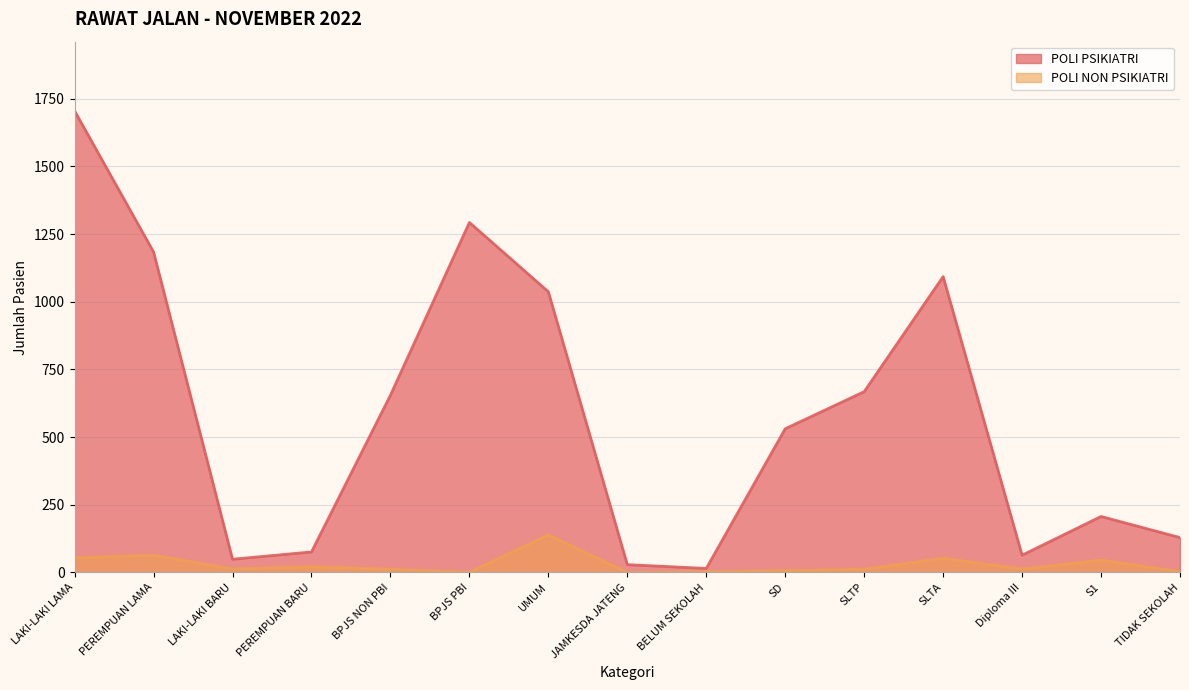

Rank the categories by POLI PSIKIATRI value from lowest to highest.

BELUM SEKOLAH, JAMKESDA JATENG, LAKI-LAKI BARU, Diploma III, PEREMPUAN BARU, TIDAK SEKOLAH, S1, SD, BPJS NON PBI, SLTP, UMUM, SLTA, PEREMPUAN LAMA, BPJS PBI, LAKI-LAKI LAMA